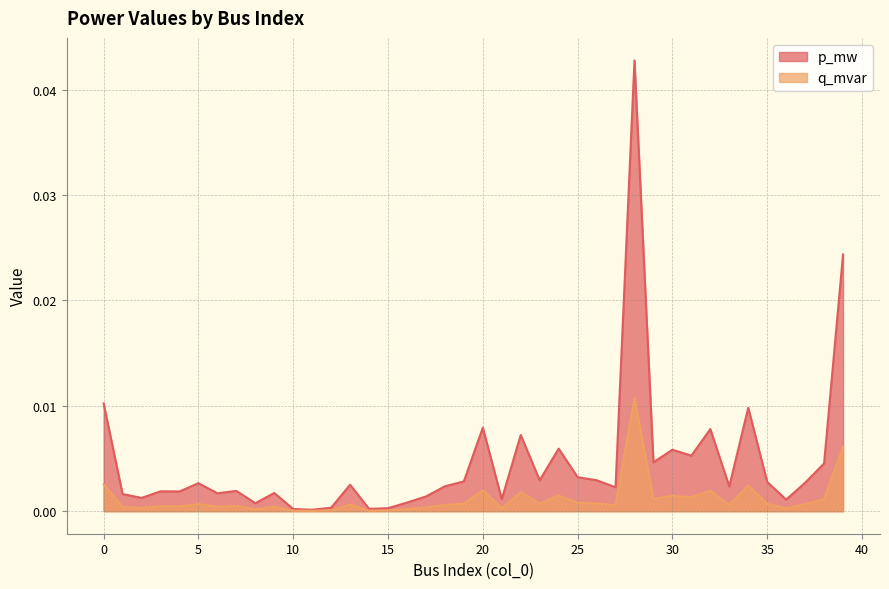

Which series has the widest spread of values?

p_mw